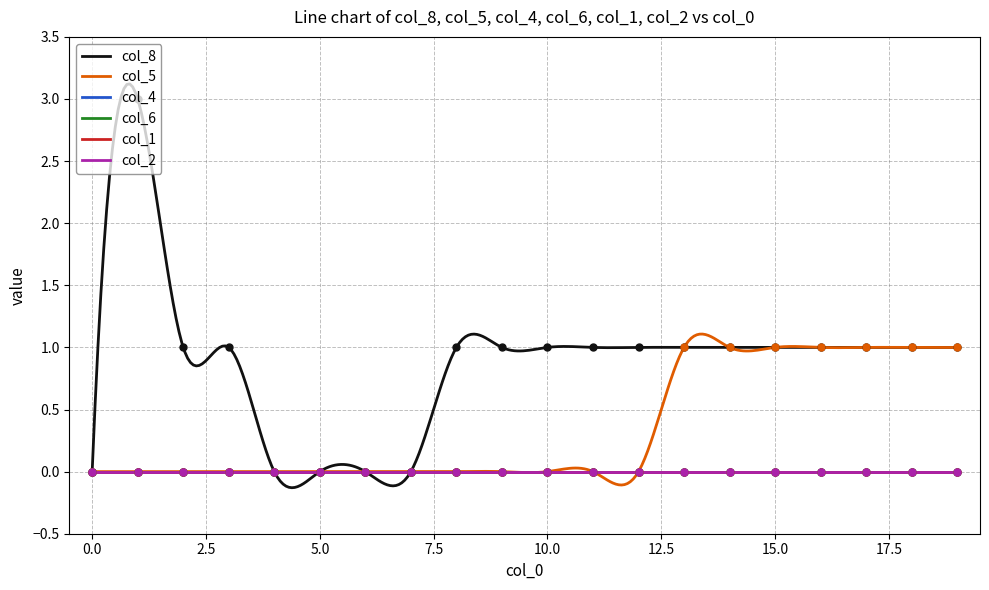

Which series has the largest total across all categories?

col_8